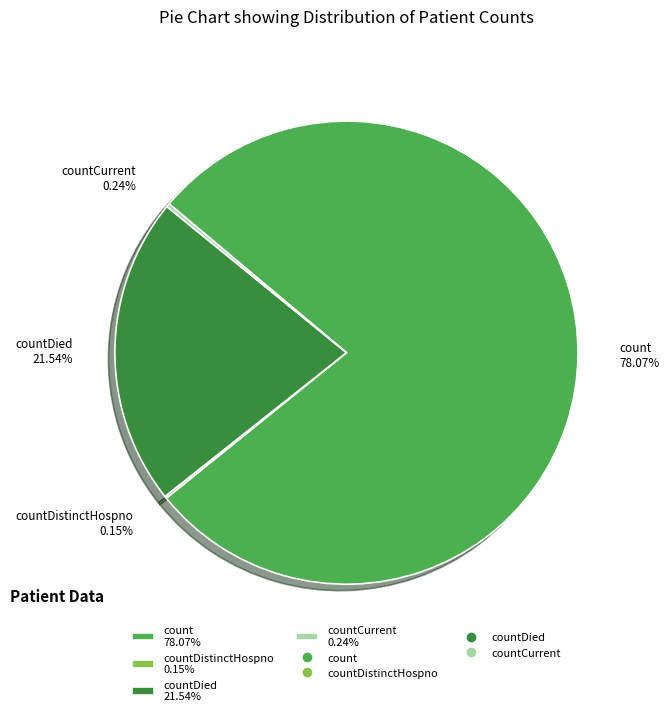

Which slice is the largest?

count 78.07%